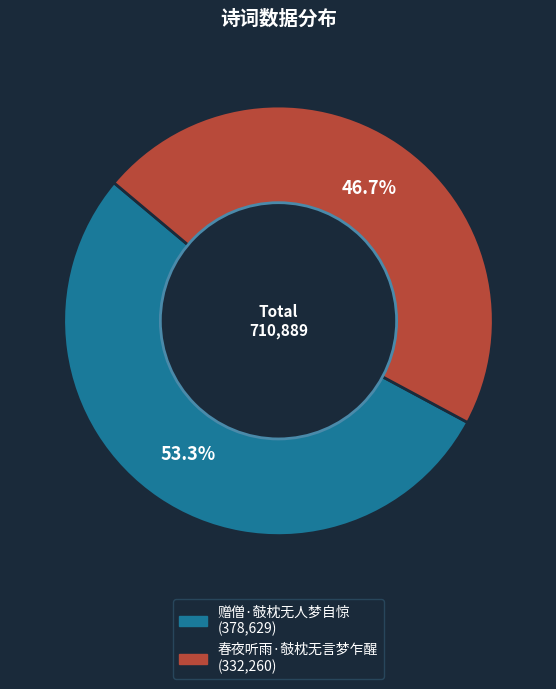

Which has a higher value, 春夜听雨·攲枕无言梦乍醒 or 赠僧·攲枕无人梦自惊?

赠僧·攲枕无人梦自惊